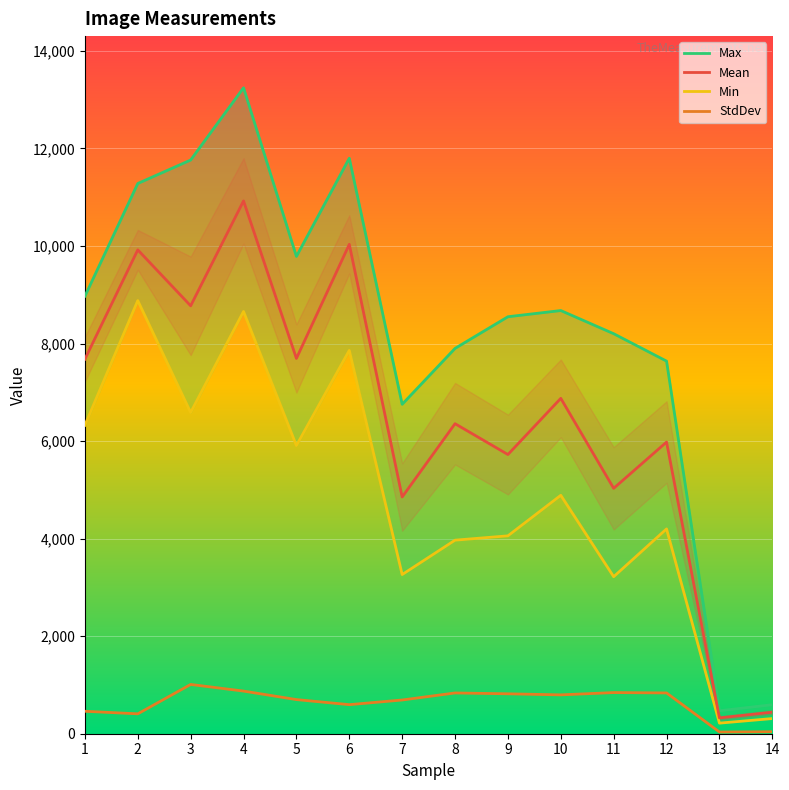

What is the maximum value for Max?

13243.0